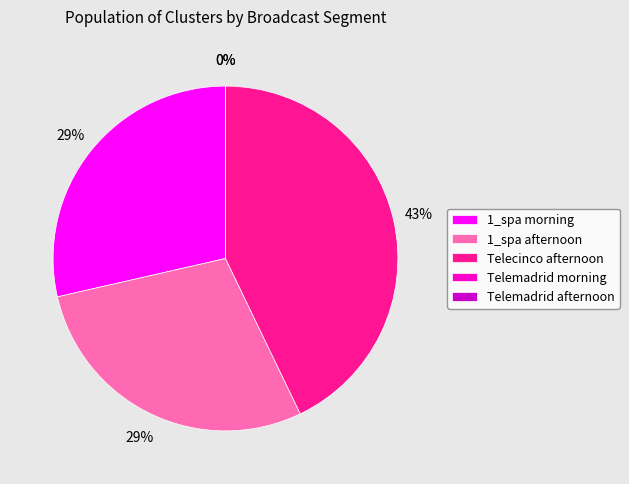

To the nearest percent, what portion does 1_spa afternoon represent?

29%